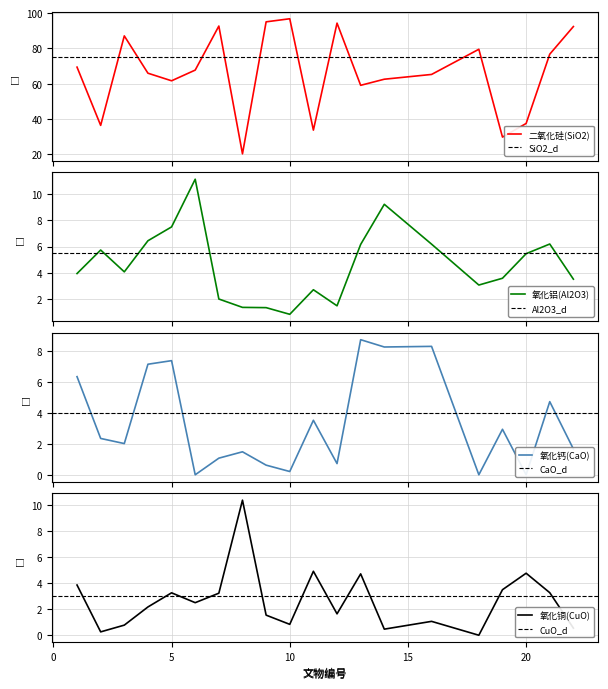

How many lines are shown in the chart?

4